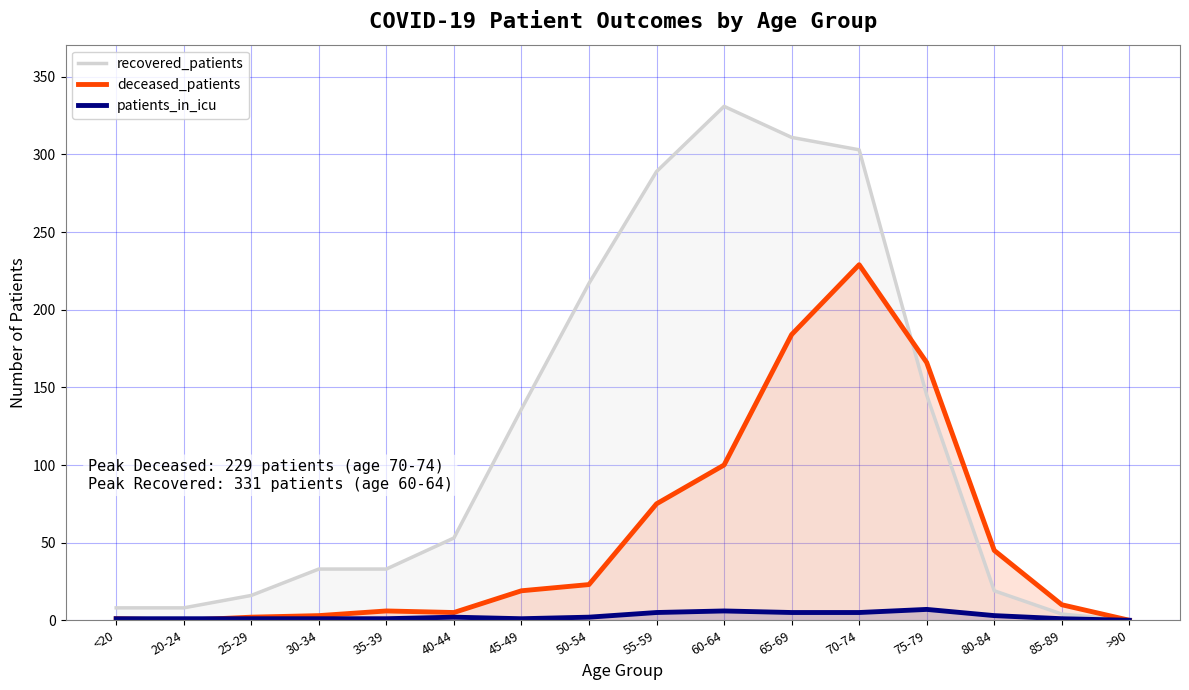

In deceased_patients, how many points are lower than both neighbors (excluding endpoints)?

2